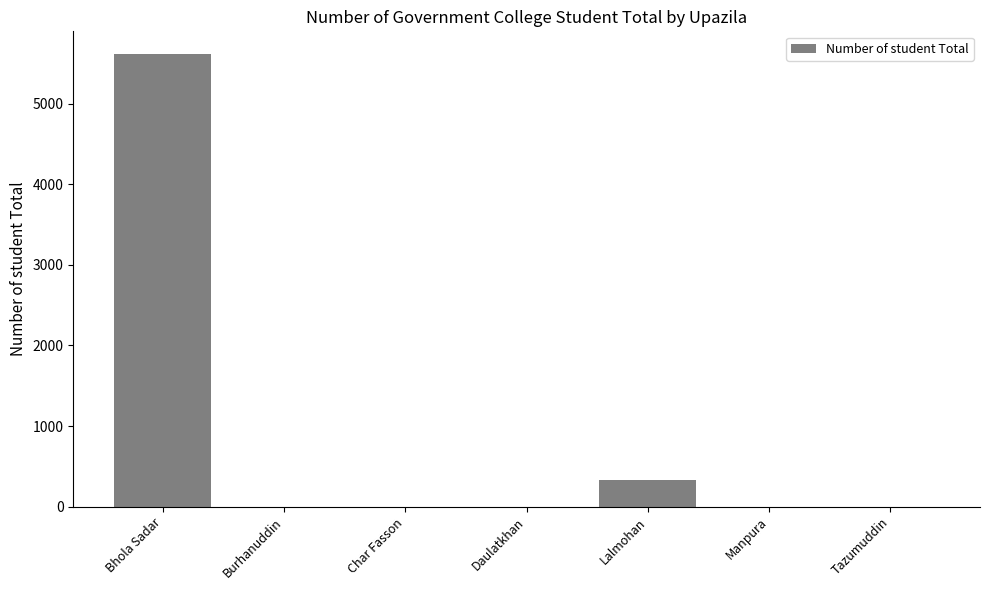

Is it true that the value at Daulatkhan is 0?

True